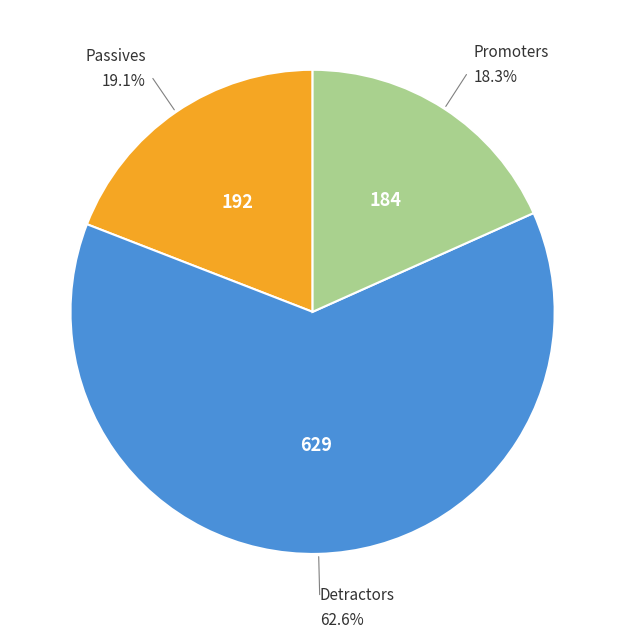

Is there any slice that represents more than half of the pie?

Yes